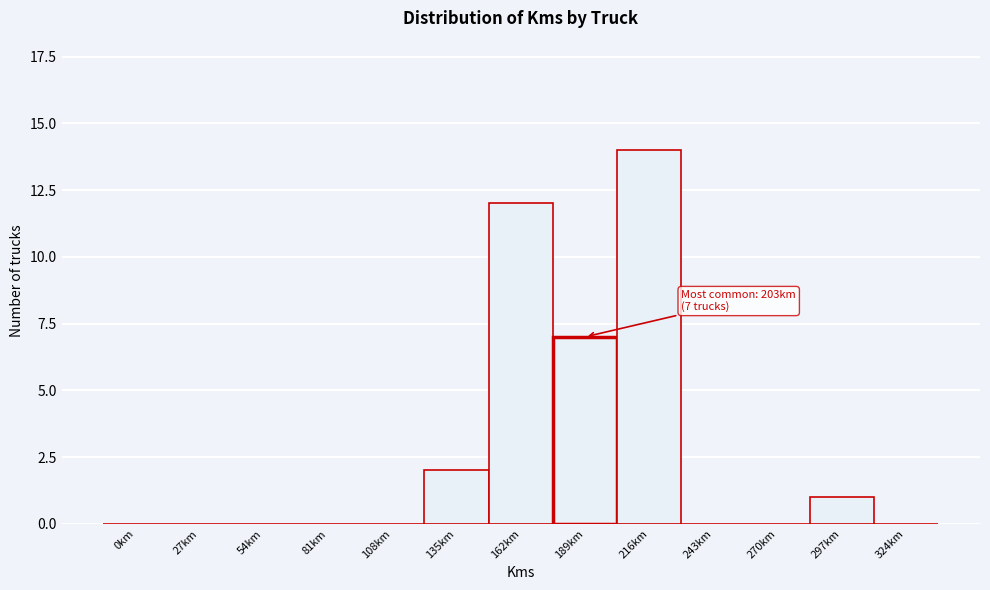

Reading right to left, transcribe all the data shown in this chart.

324km=0	297km=1	270km=0	243km=0	216km=14	189km=7	162km=12	135km=2	108km=0	81km=0	54km=0	27km=0	0km=0